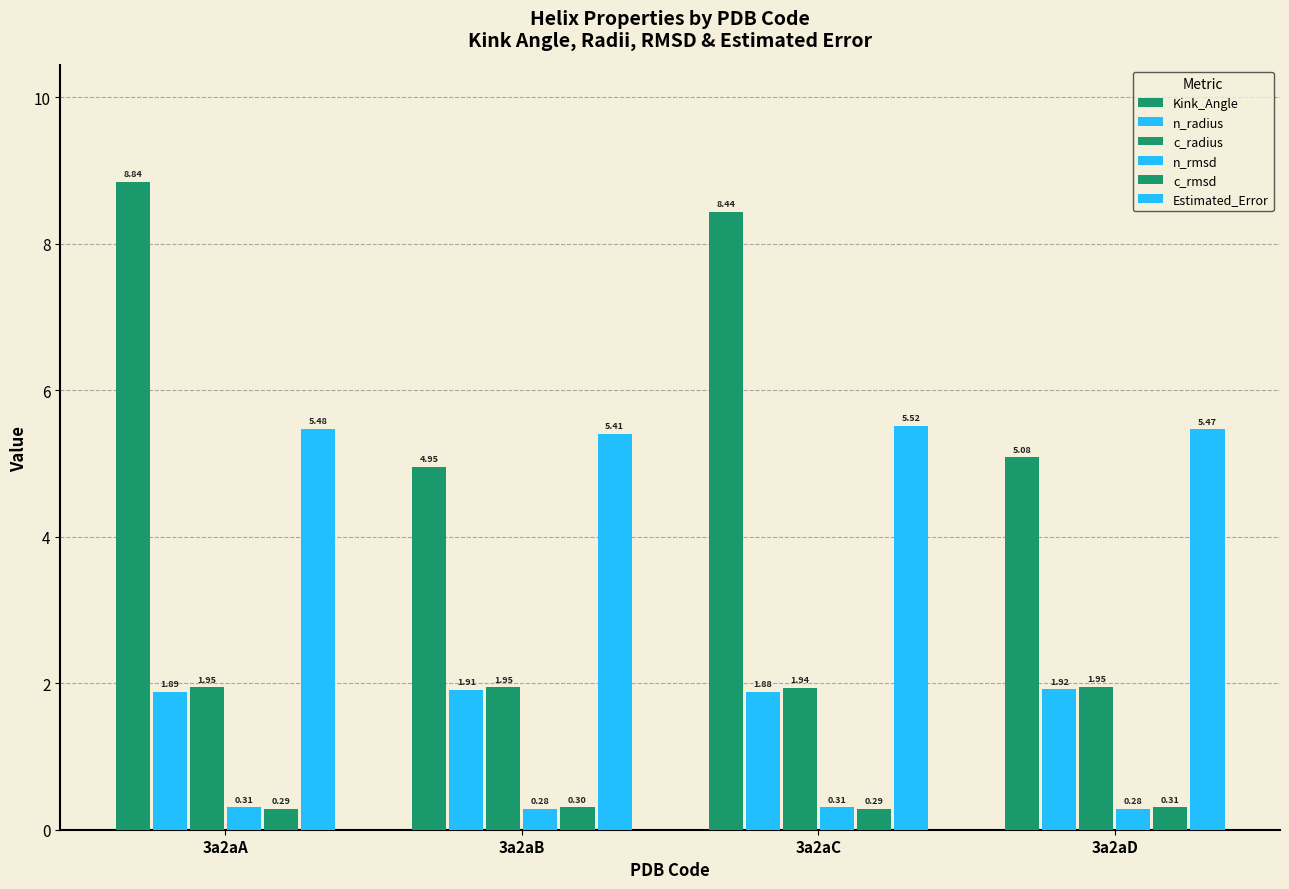

How many bars are there in total?

24